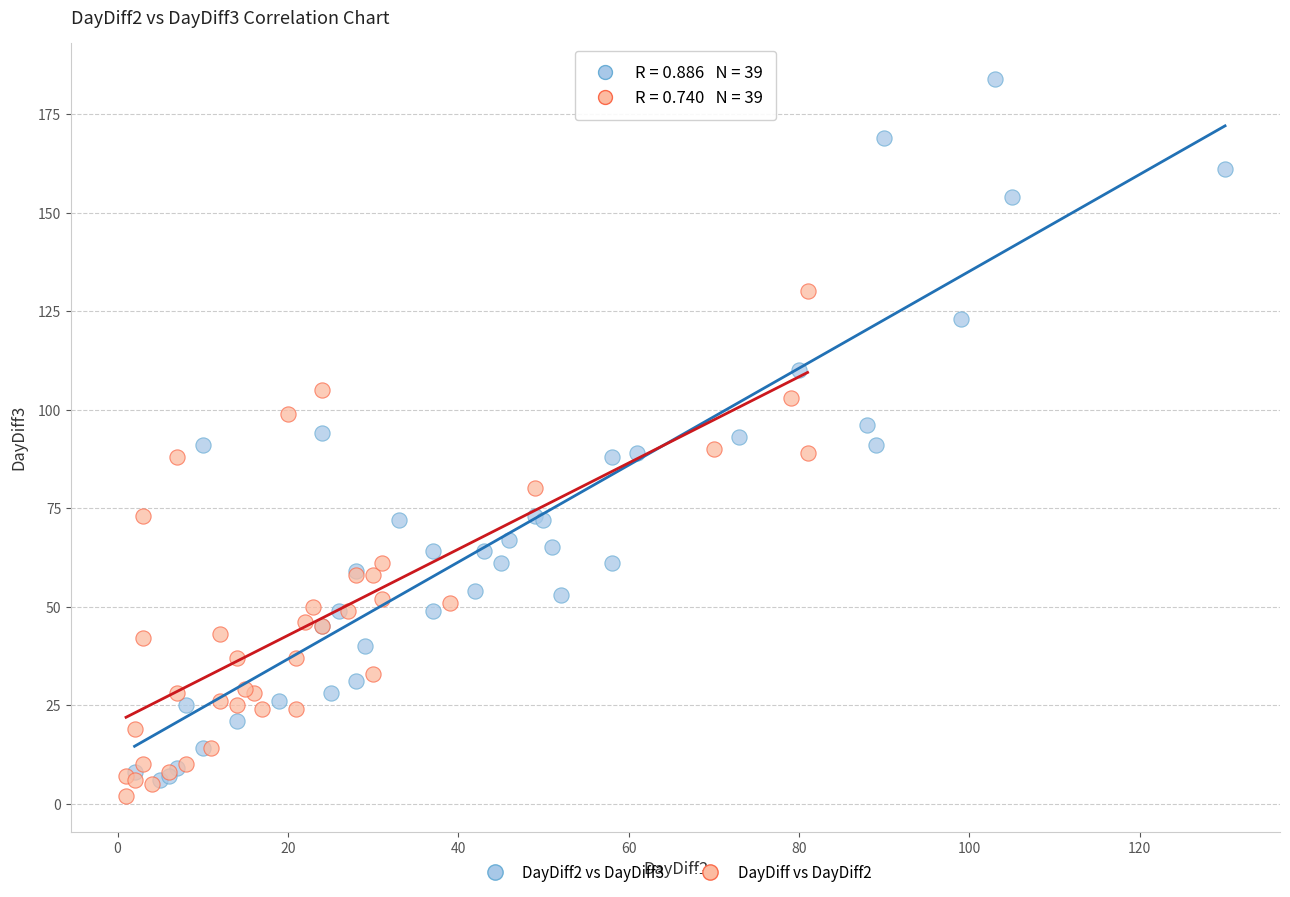

Which series contains the lowest Y value?

DayDiff vs DayDiff2